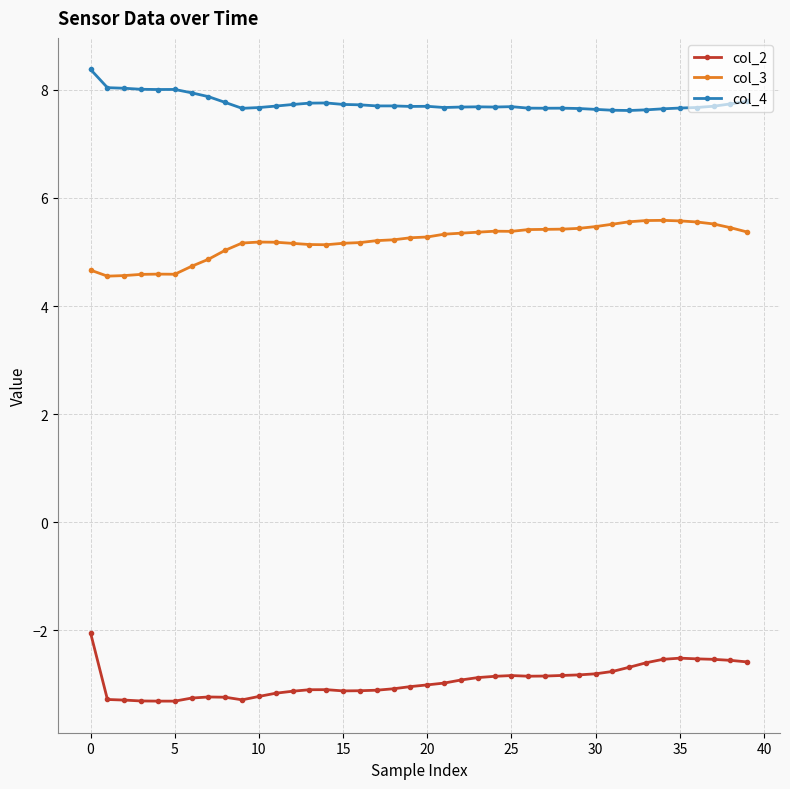

True or false: col_2 has more than 2 interior local peaks.

True